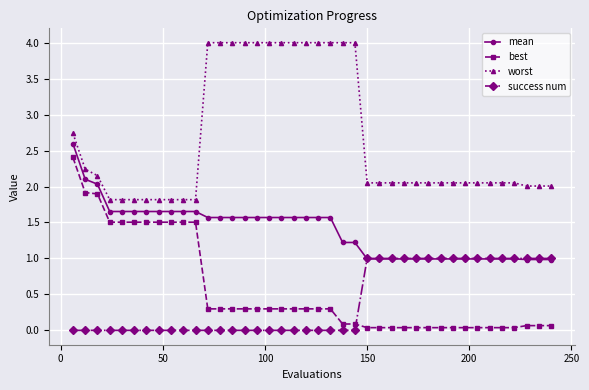

How many lines are shown in the chart?

4